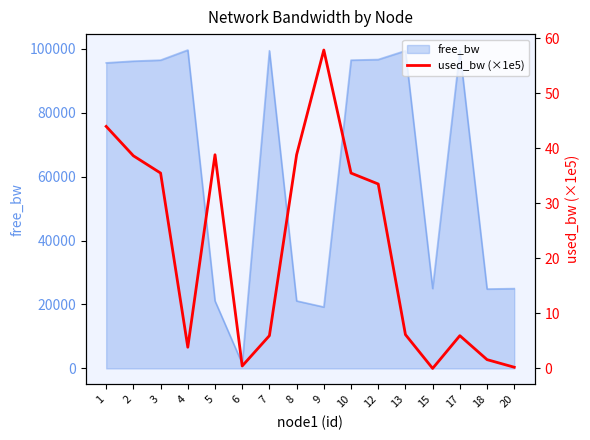

How many interior local peaks (higher than both neighbors) does the data have?

3